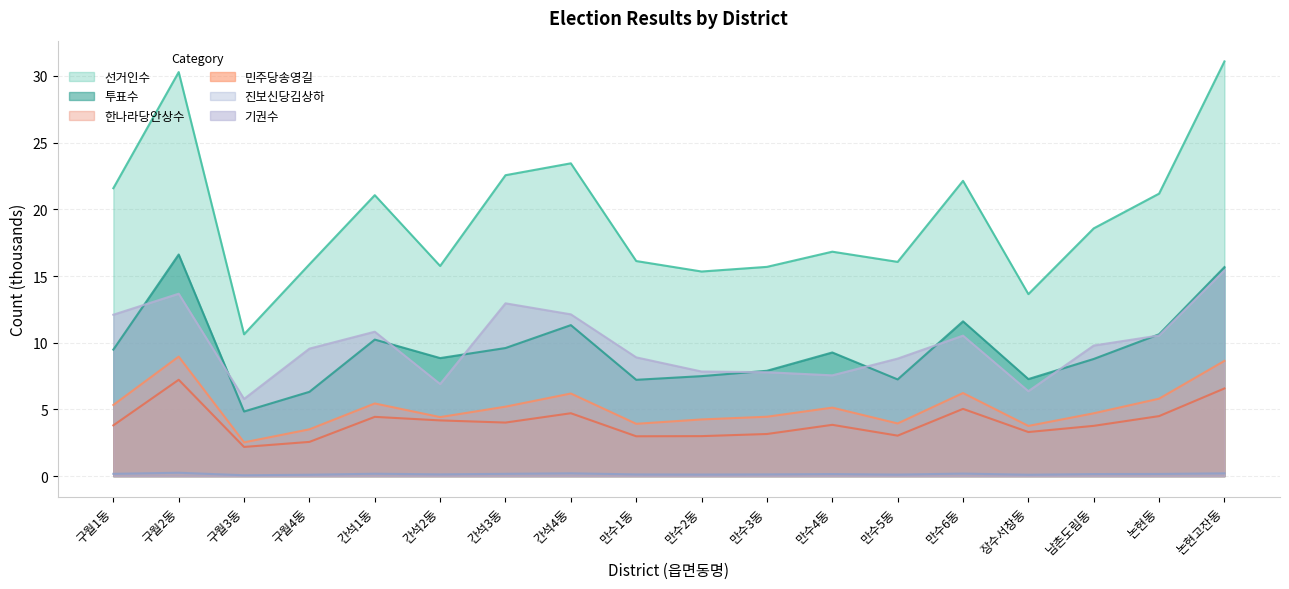

Where is 민주당송영길 nearest to the value 5?

만수4동